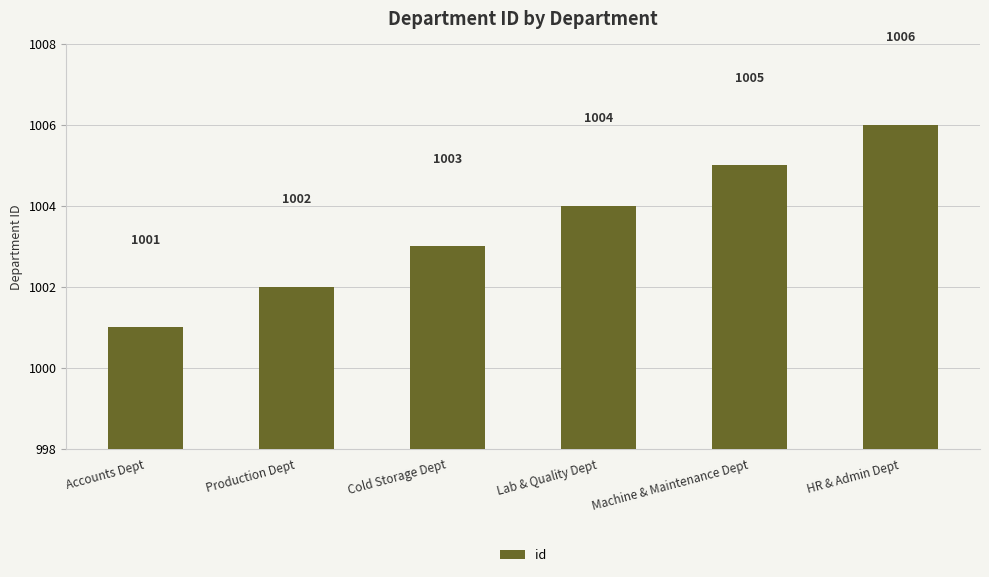

Read the value at Production Dept.

1002